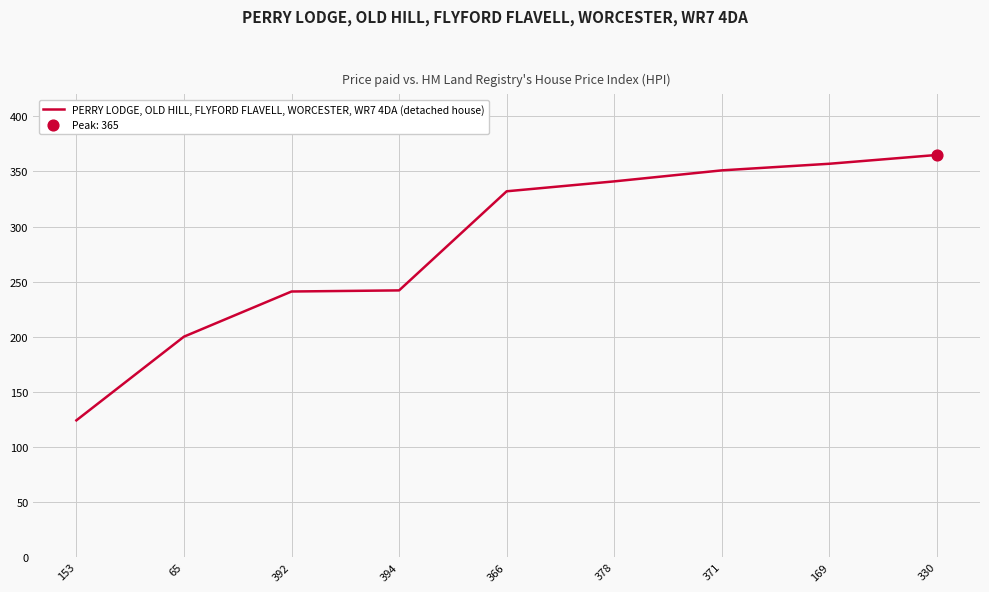

Approximately how many times larger is the value at 394 compared to 371?

0.7